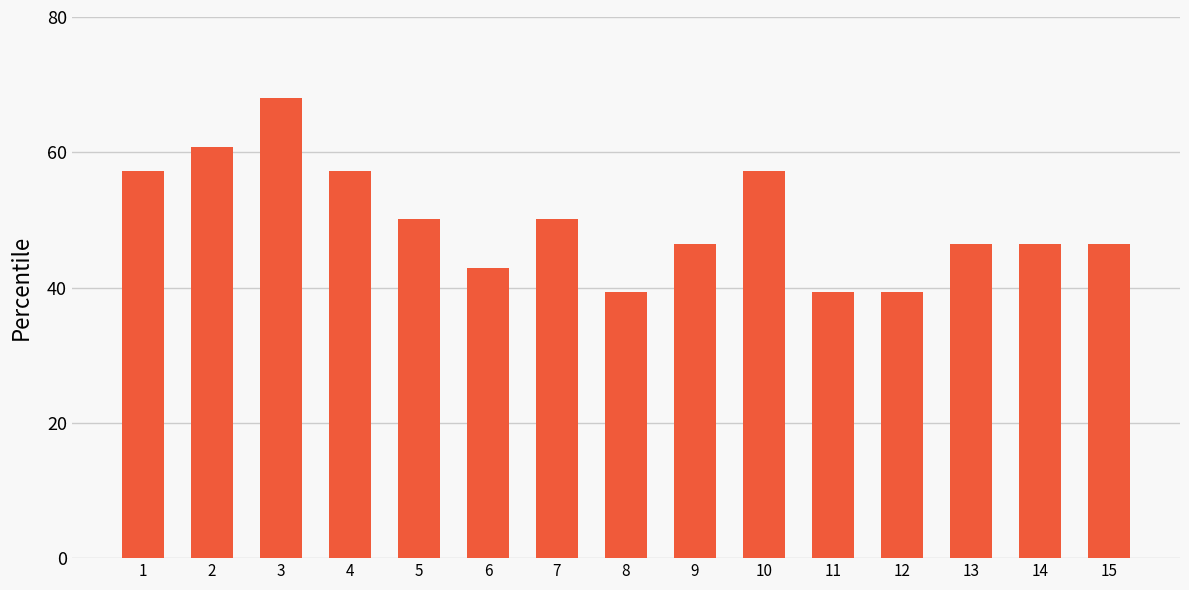

The value at 9 is 46.5. True or false?

True